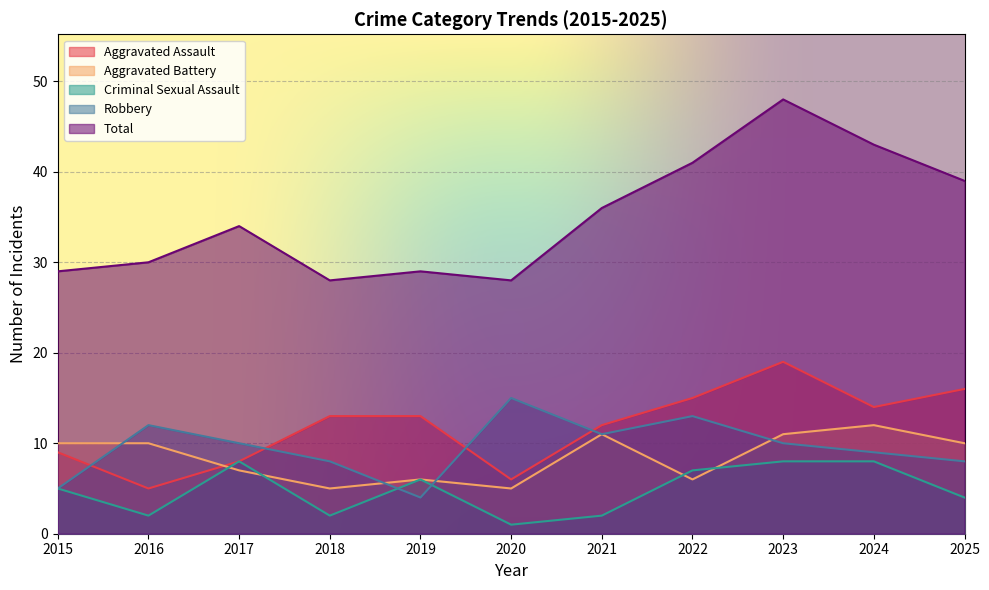

Reading right to left, extract all data points from this chart.

Aggravated Assault: 16	14	19	15	12	6	13	13	8	5	9
Aggravated Battery: 10	12	11	6	11	5	6	5	7	10	10
Criminal Sexual Assault: 4	8	8	7	2	1	6	2	8	2	5
Robbery: 8	9	10	13	11	15	4	8	10	12	5
Total: 39	43	48	41	36	28	29	28	34	30	29